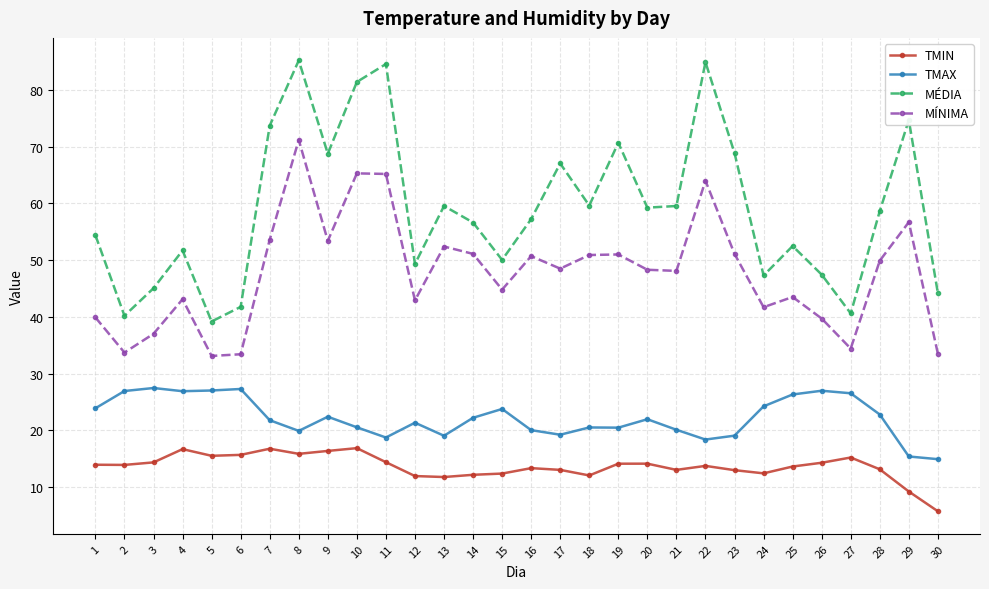

True or false: MÉDIA and TMIN cross at least once.

False